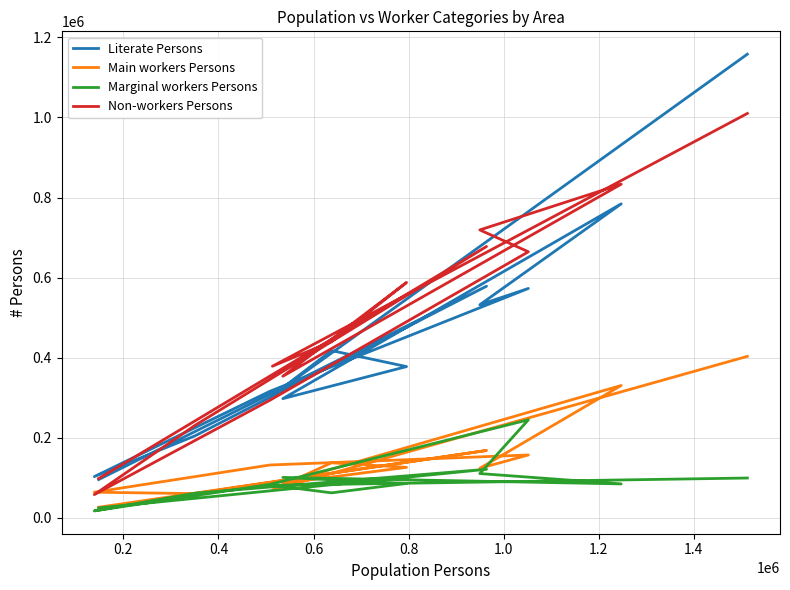

In Literate Persons, how many points are lower than both neighbors (excluding endpoints)?

4